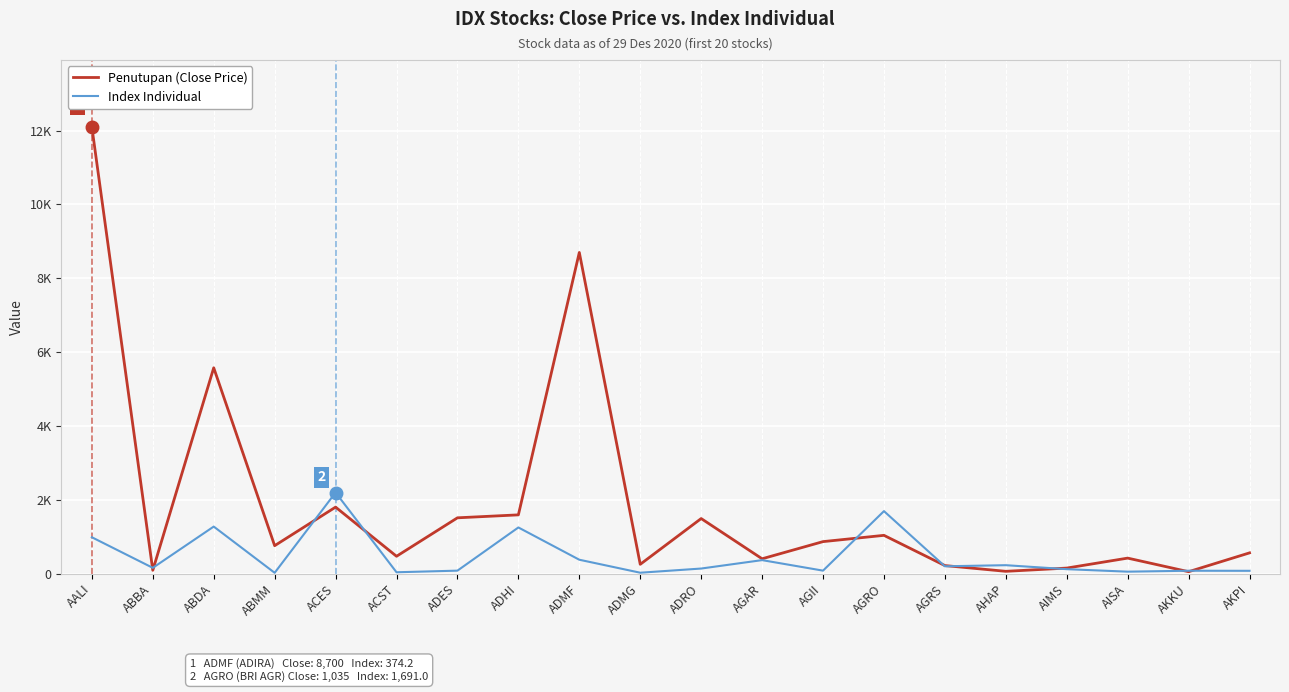

At how many categories does at least one series exceed 5348?

3